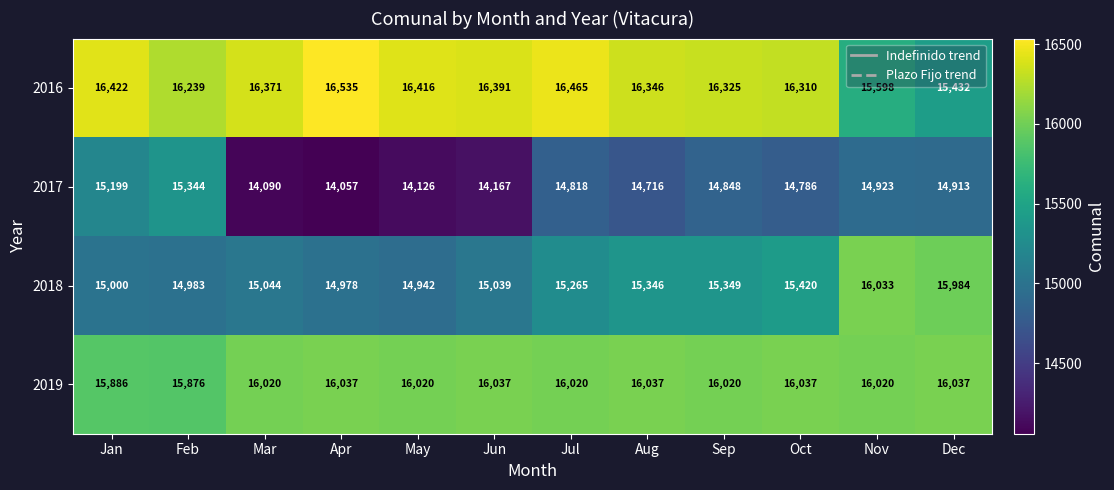

Which category has the lowest value across all series?

Apr